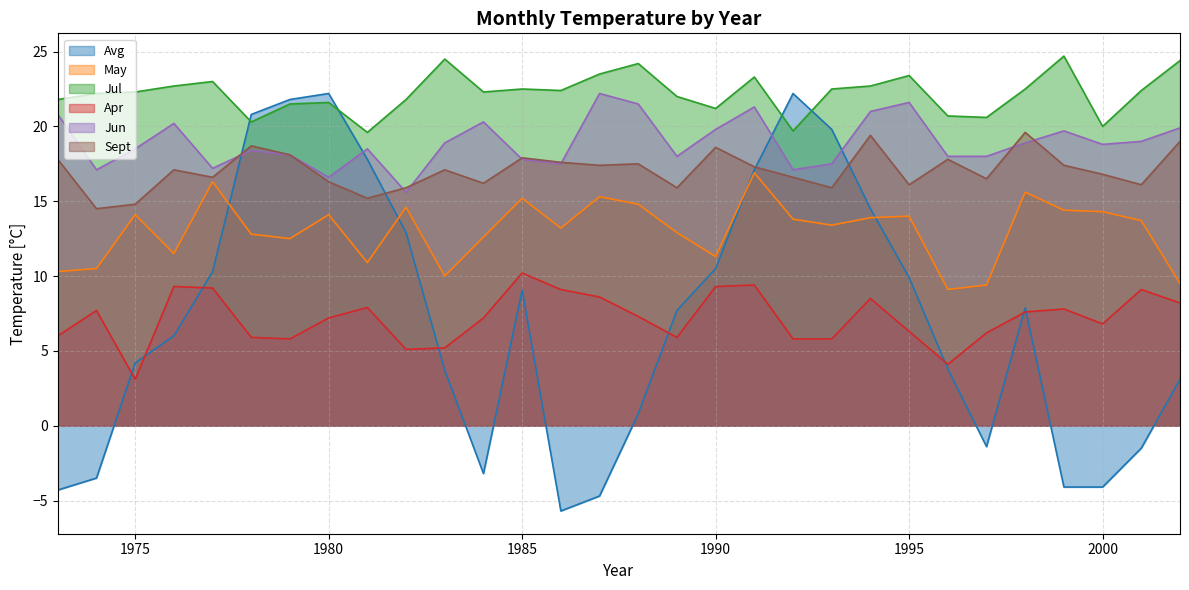

True or false: Jun and May intersect in this chart.

False